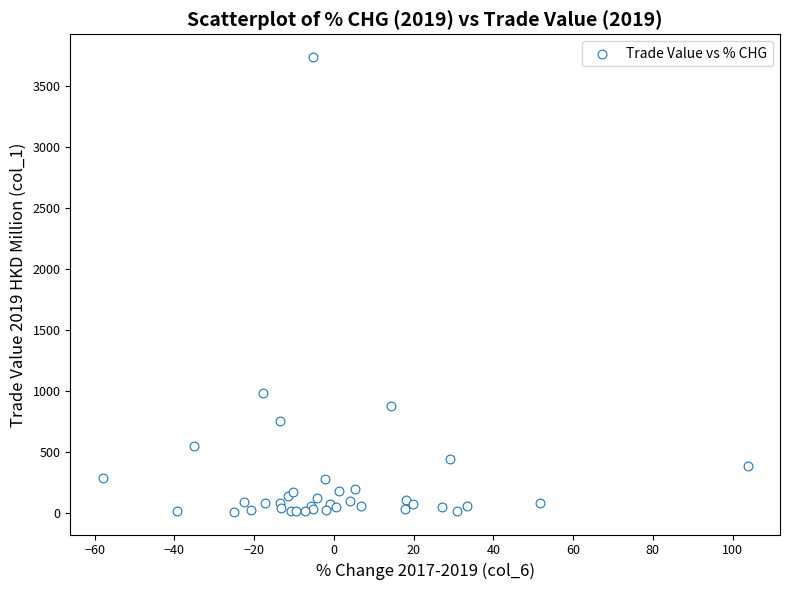

What Y value in the scatter plot is closest to 1875?

989.3